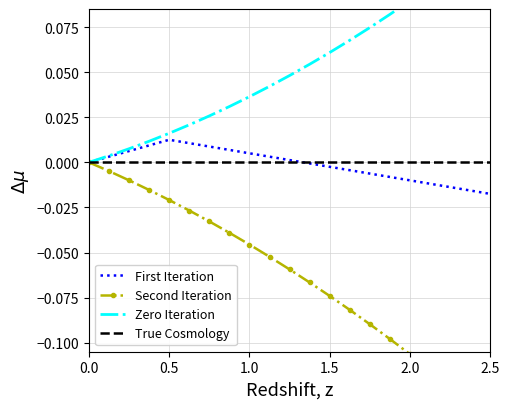

True or false: True Cosmology and Second Iteration cross at least once.

False